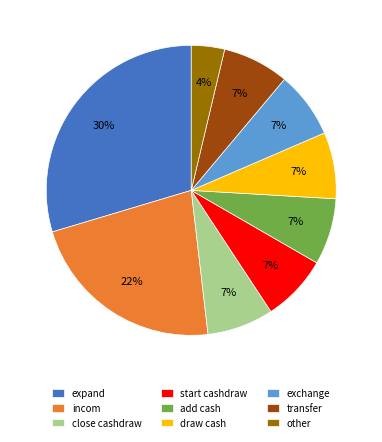

True or false: add cash accounts for 1% of the total.

False